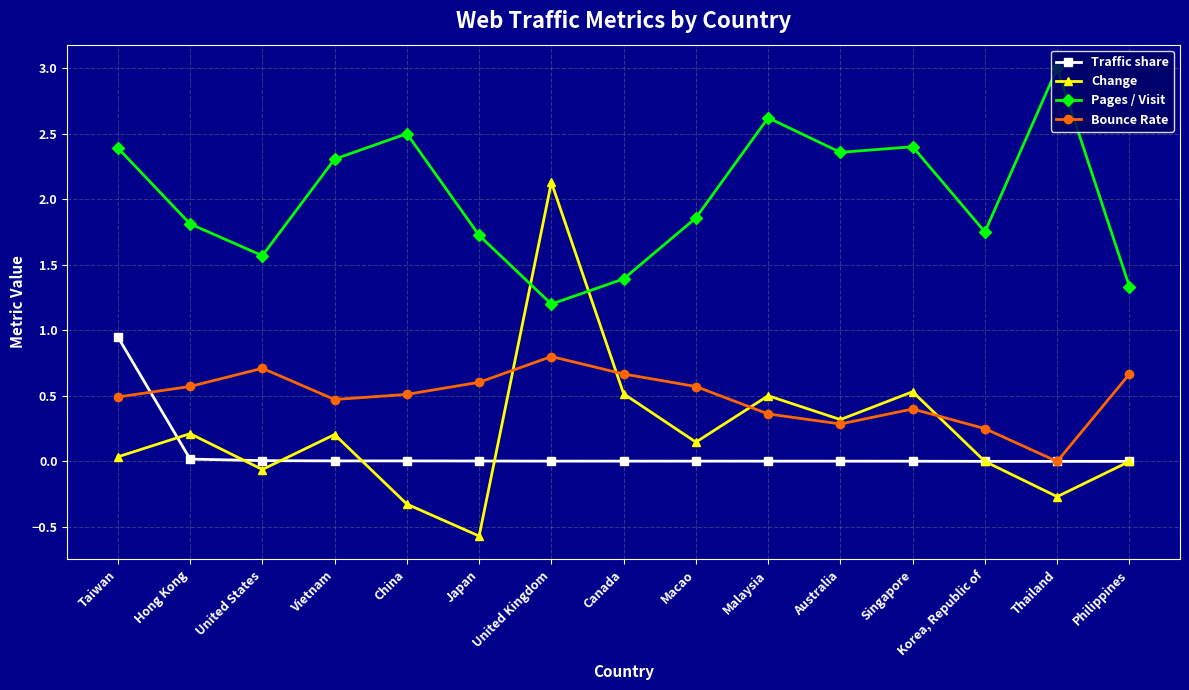

What is the total value across all series at Taiwan?

3.9